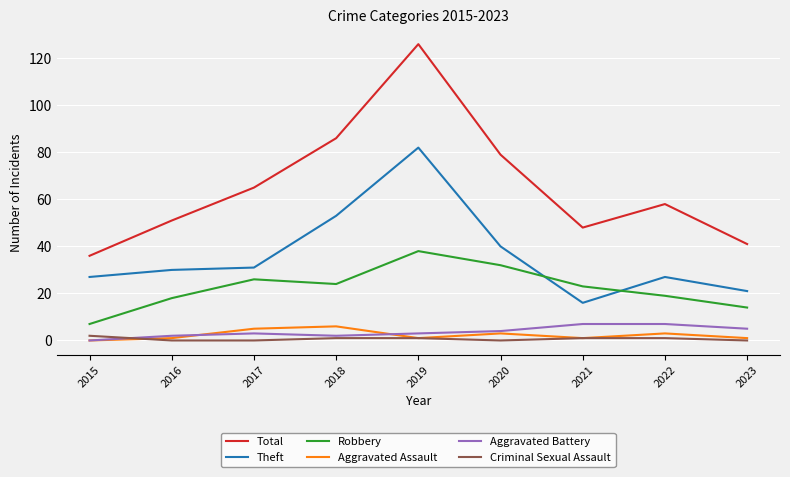

What is the average value of the Aggravated Battery series?

4